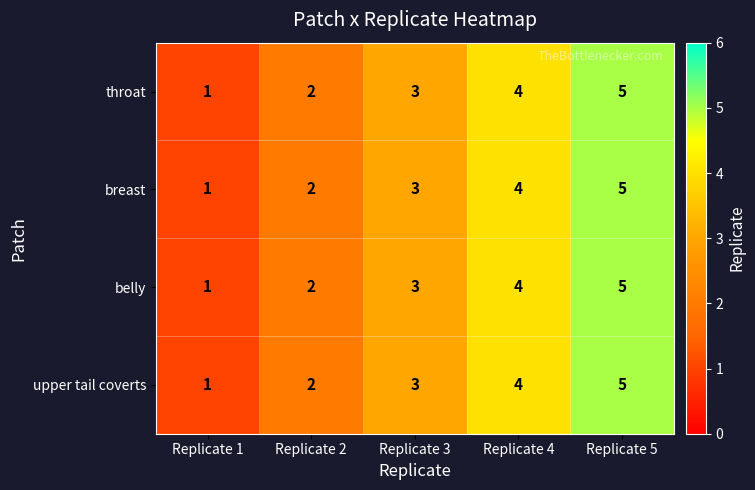

What is the approximate value of belly at Replicate 3?

3